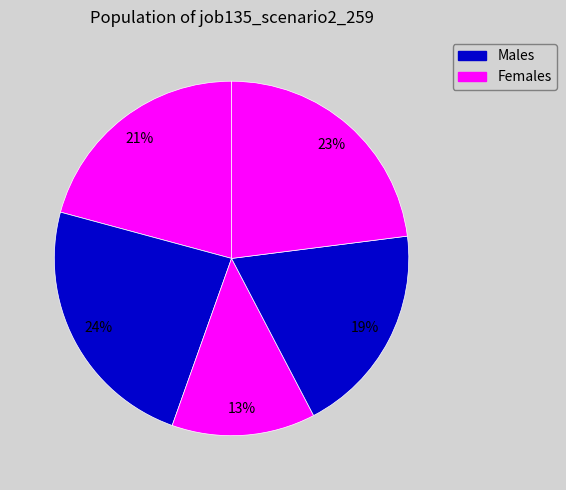

How many slices are in this pie chart?

5